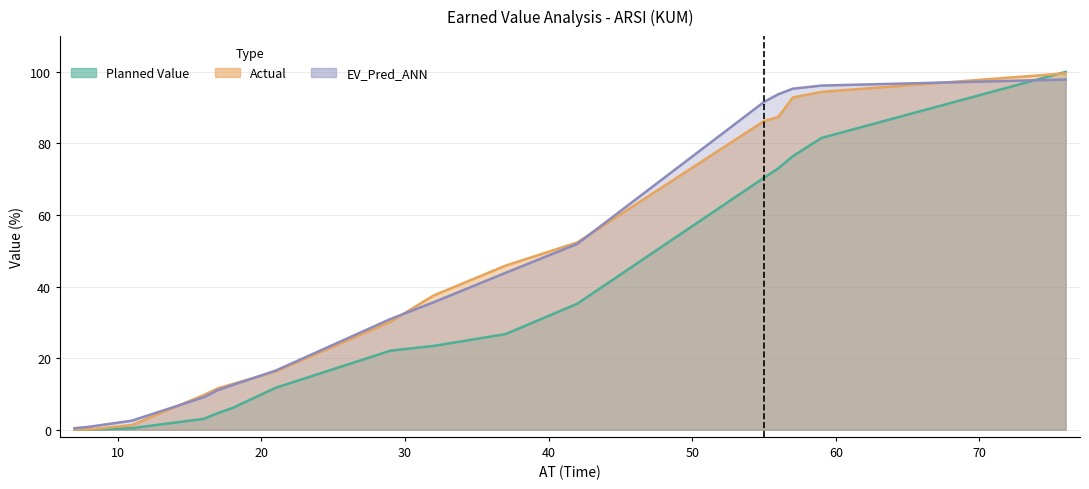

Which series changed the most between 16 and 55?

EV_Pred_ANN